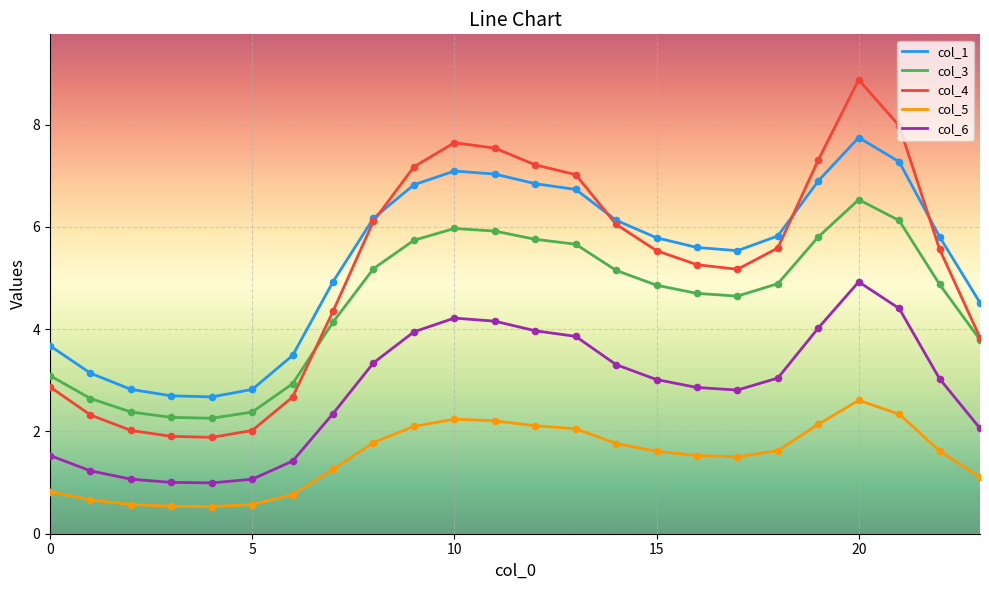

Which series has the largest range (max minus min)?

col_4